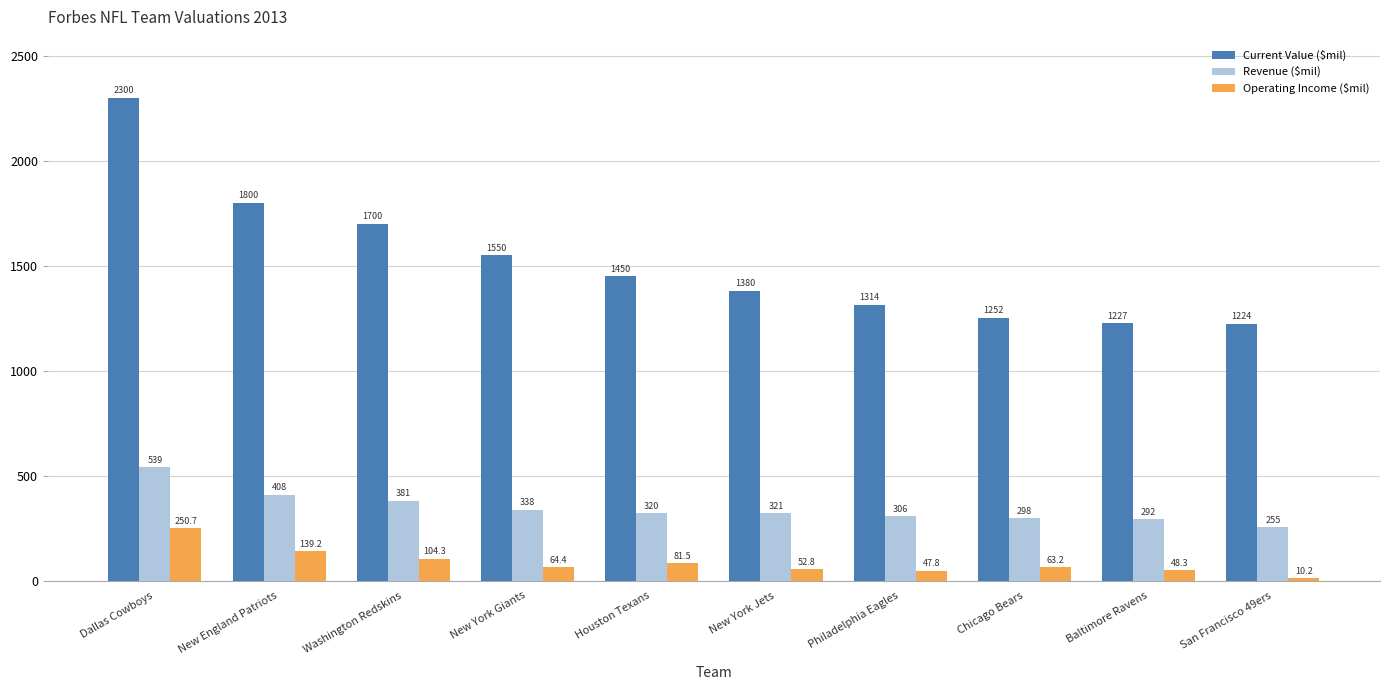

What is the lowest value of the Revenue ($mil) series?

255.0